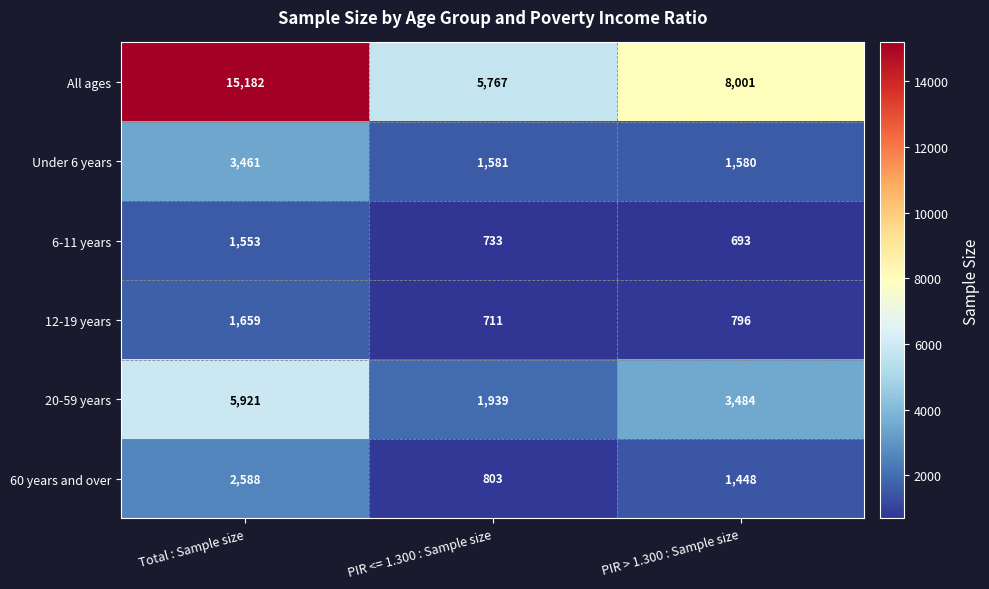

At which category does the chart reach its peak across all series?

Total : Sample size